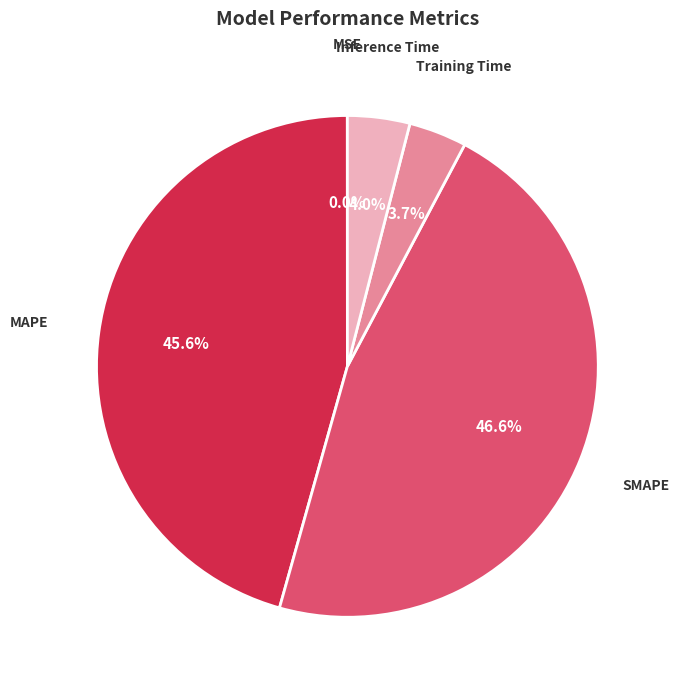

Does any single category account for the majority?

No